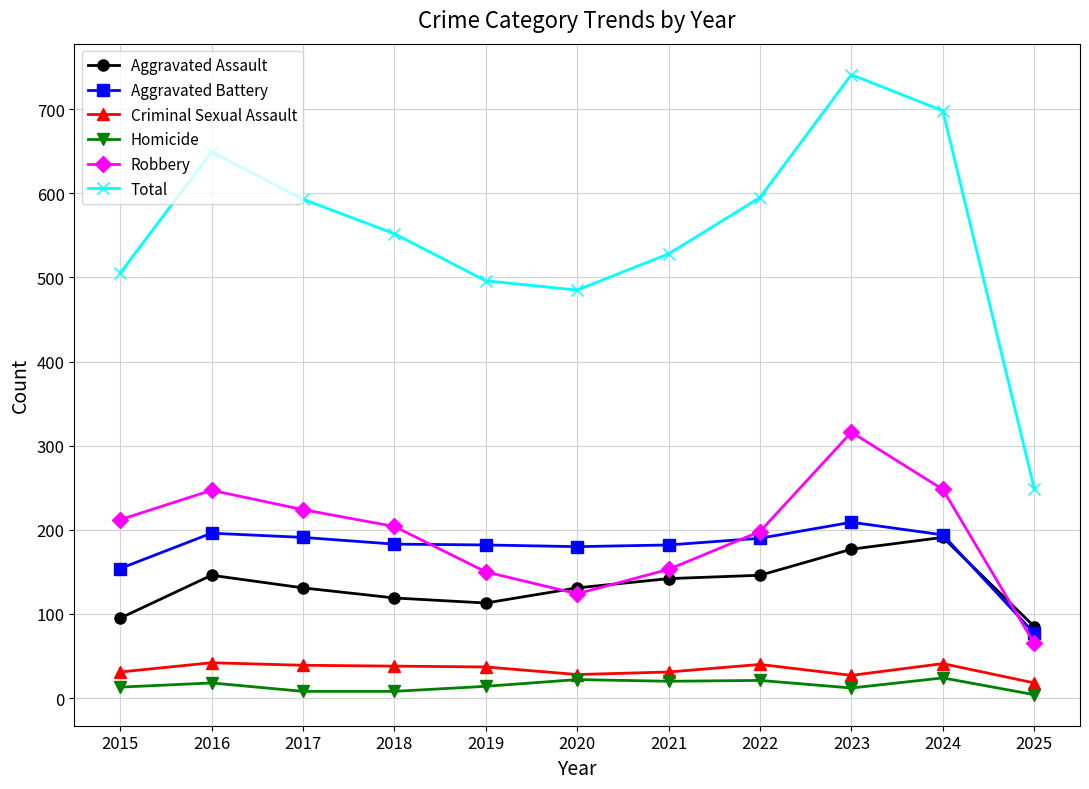

How many interior local valleys does the Robbery series have?

1